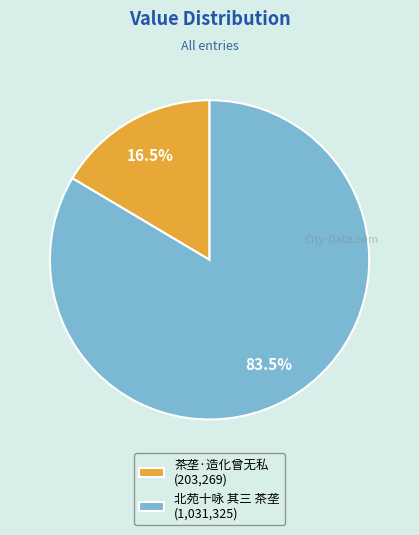

True or false: 茶垄·造化曾无私 accounts for 8% of the total.

False